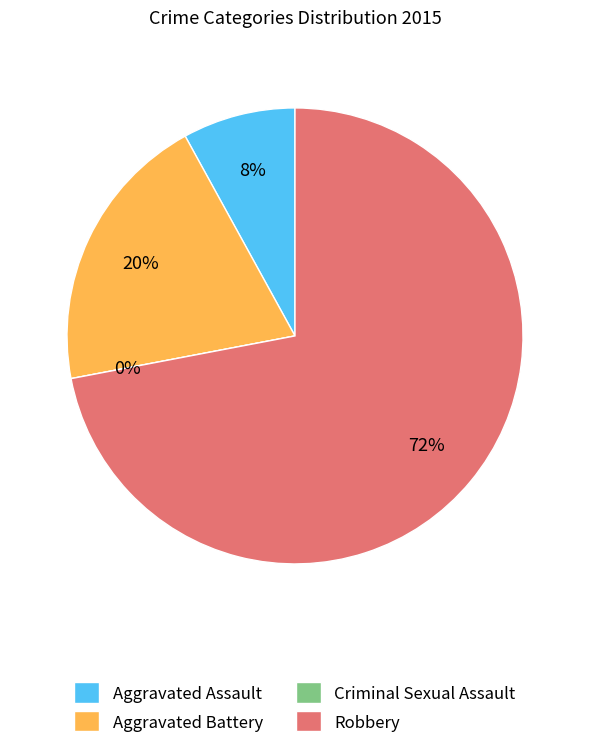

Which slice is the largest?

Robbery